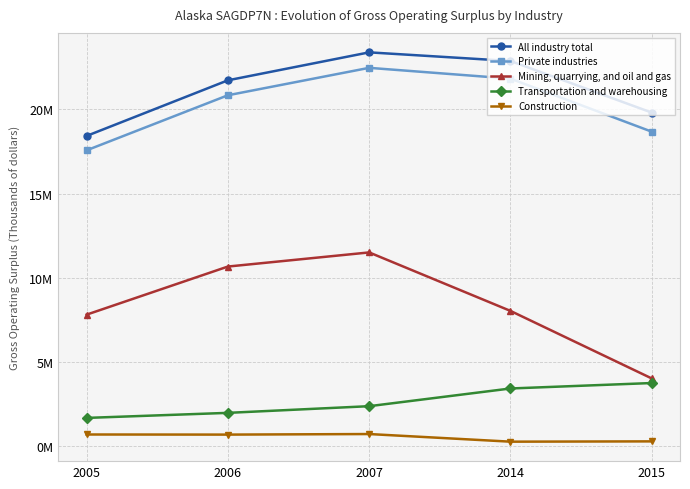

Which series changed the most between 2005 and 2006?

All industry total